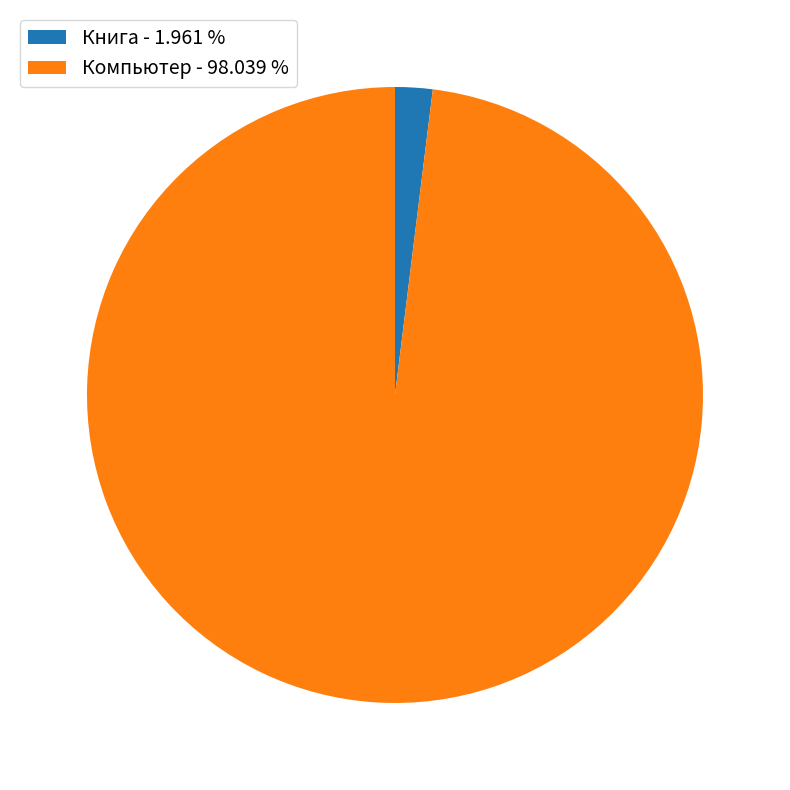

Which category has the smallest portion of the pie?

Книга